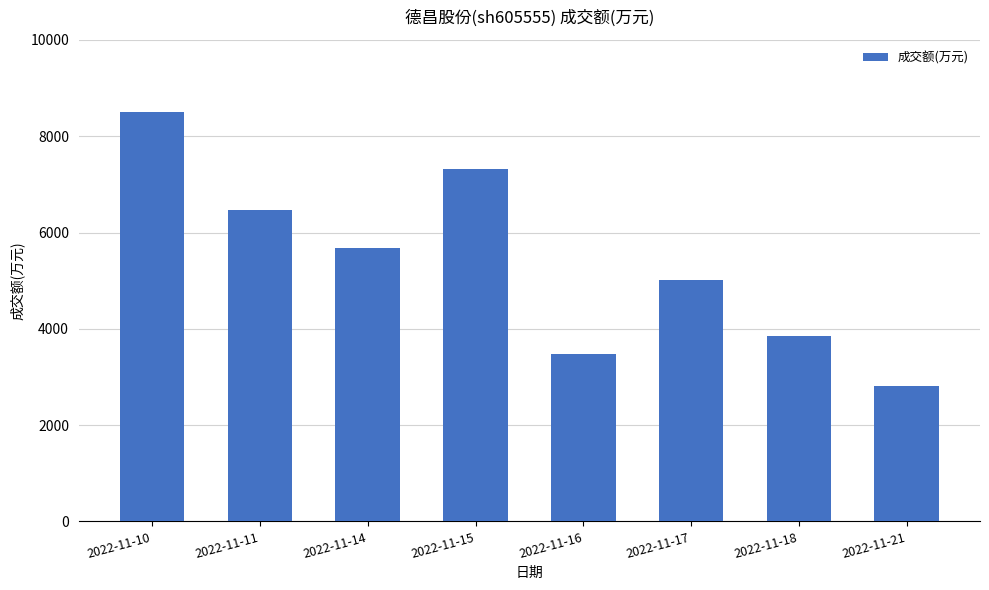

The value at 2022-11-21 is 2815. True or false?

True